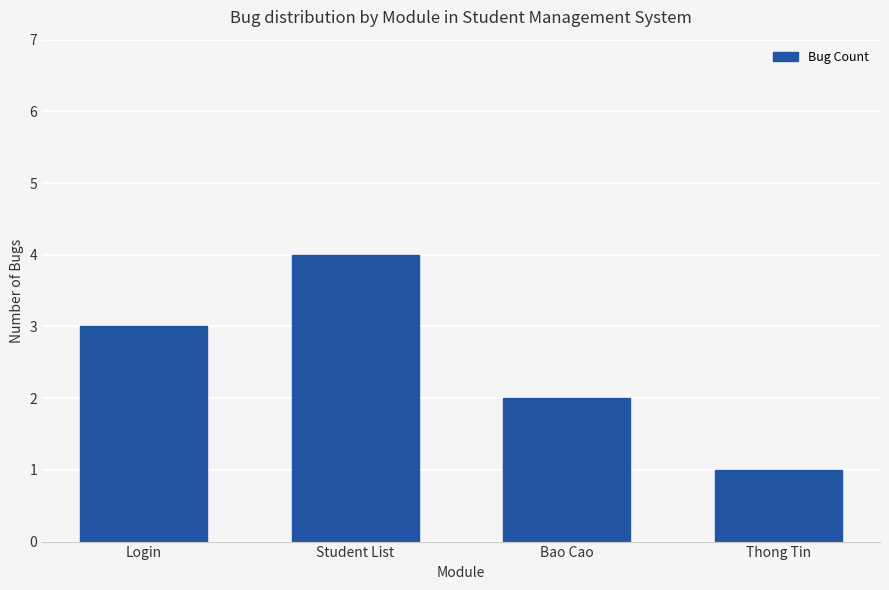

At which category does the chart reach its minimum across all series?

Thong Tin